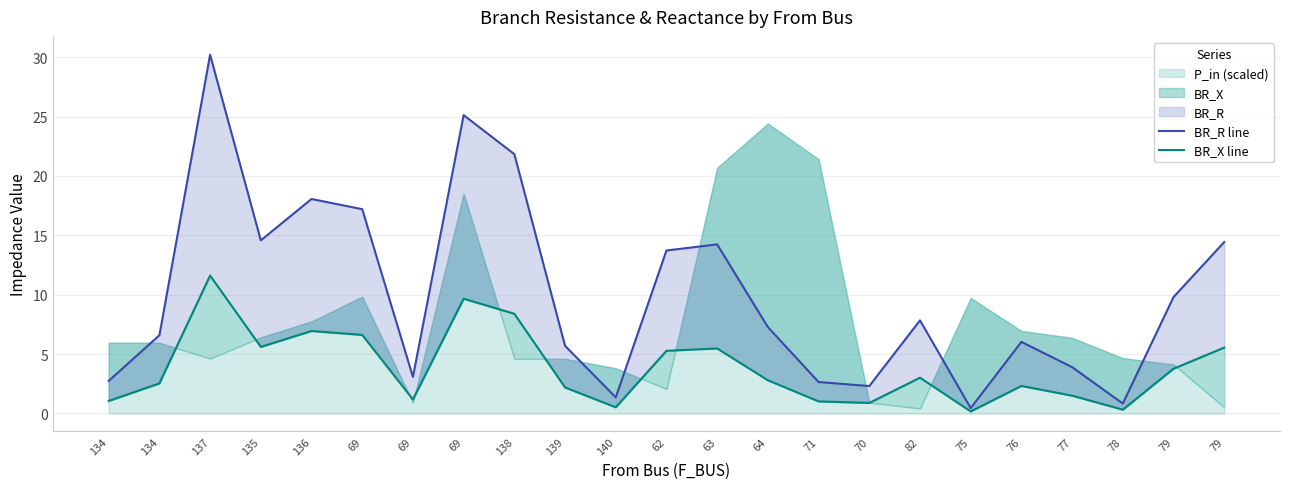

Where is BR_X line nearest to the value 5?

62